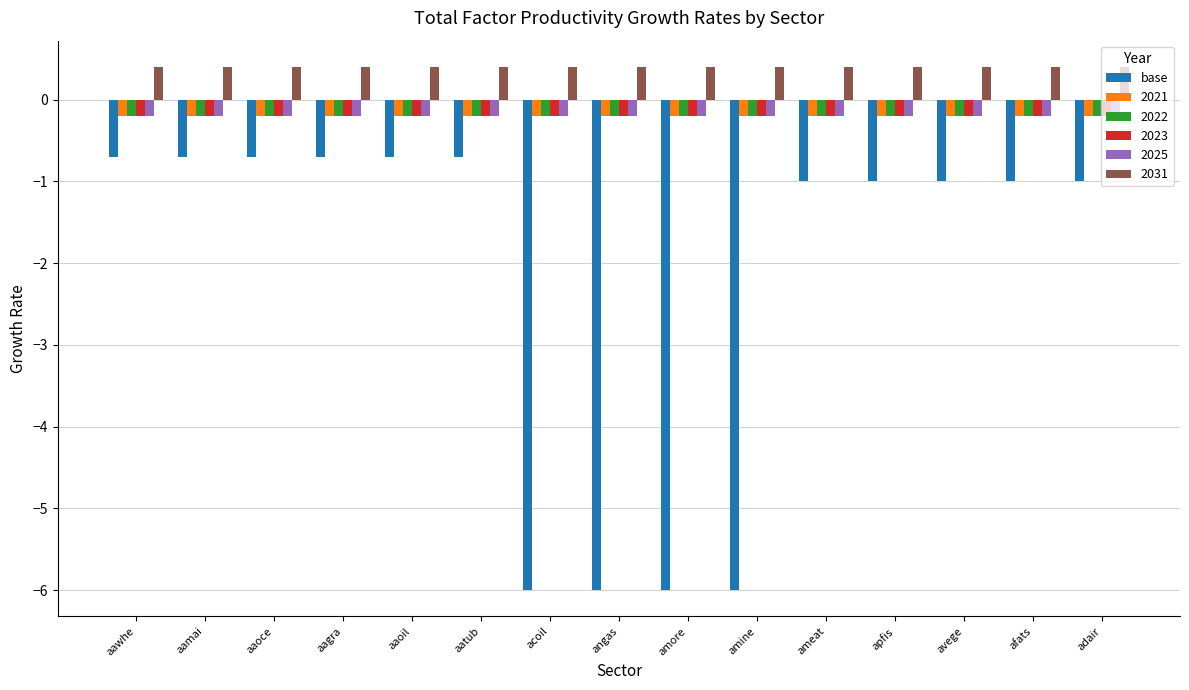

Is it true that 2021 equals -0.2 at acoil?

True